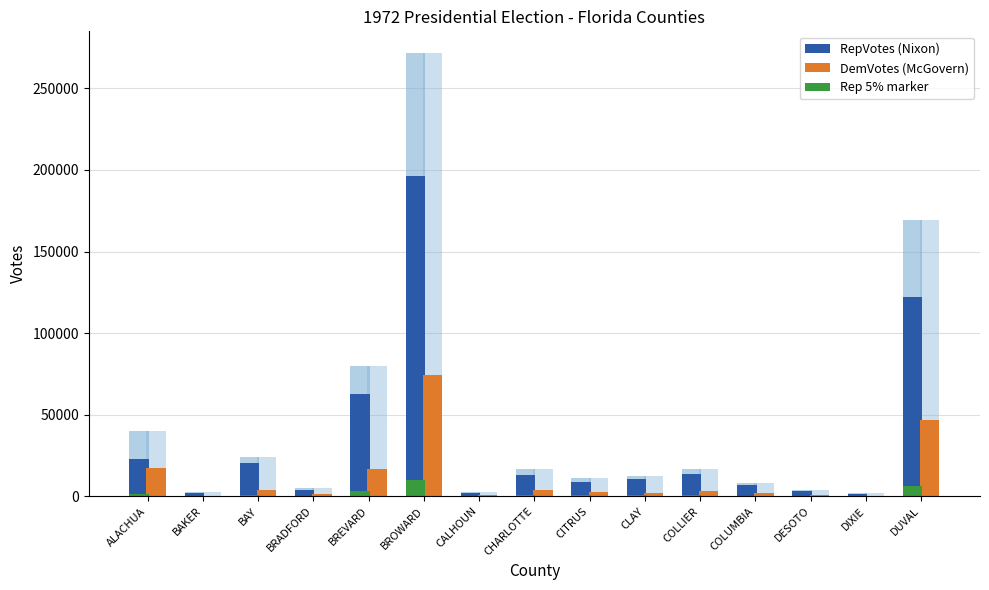

The RepVotes (Nixon) series shows 8848.0 at CITRUS. True or false?

True